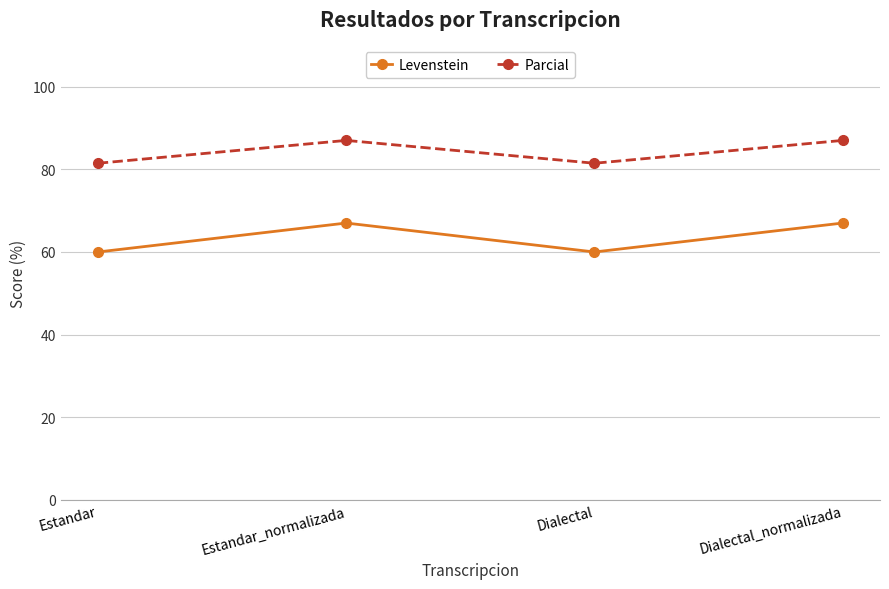

Rank the series by their maximum value, from lowest to highest.

Levenstein, Parcial